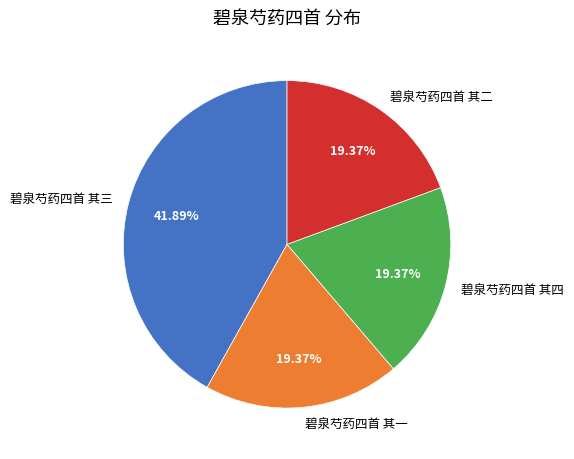

Does 碧泉芍药四首 其二 represent more than half of the total?

No